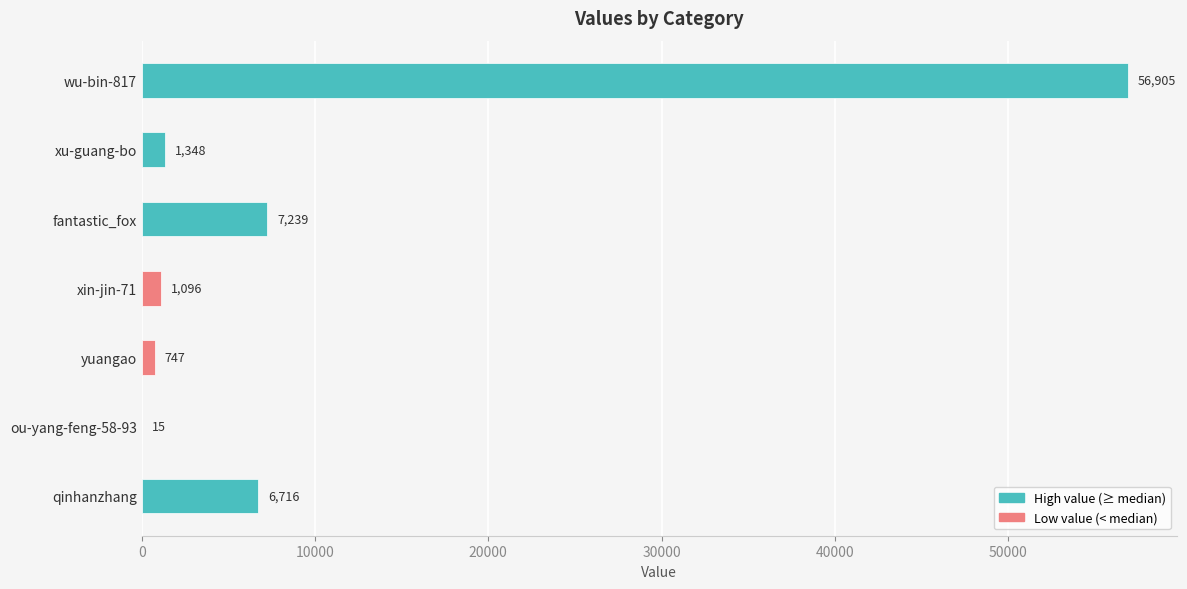

What is the maximum value shown in the chart?

56905